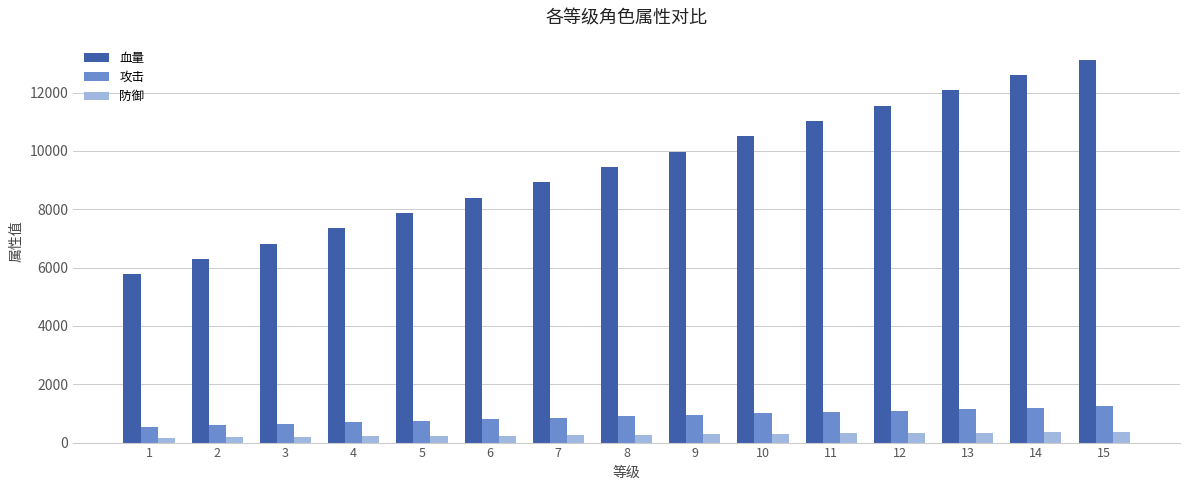

The value of 血量 at 12 is 3052. True or false?

False